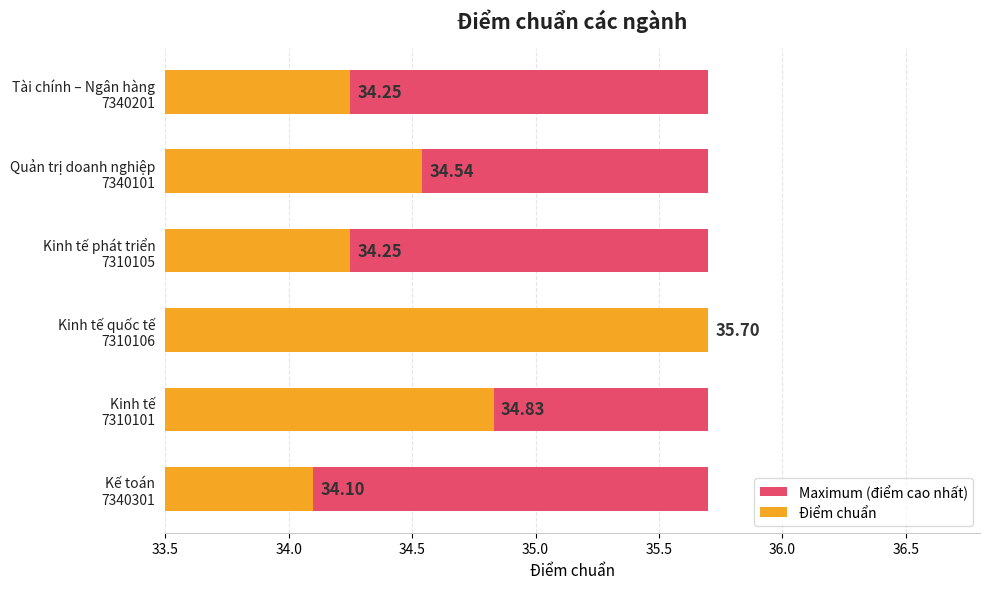

Does the chart contain stacked bars?

No